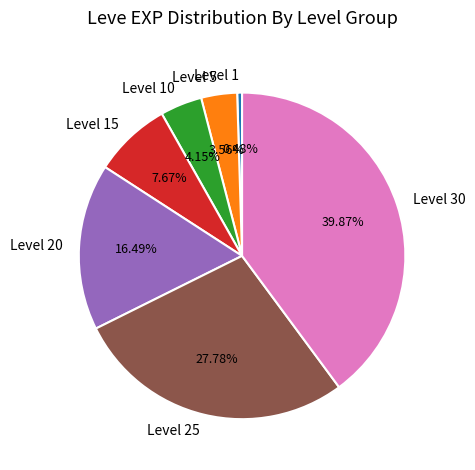

True or false: Level 25 accounts for 14% of the total.

False